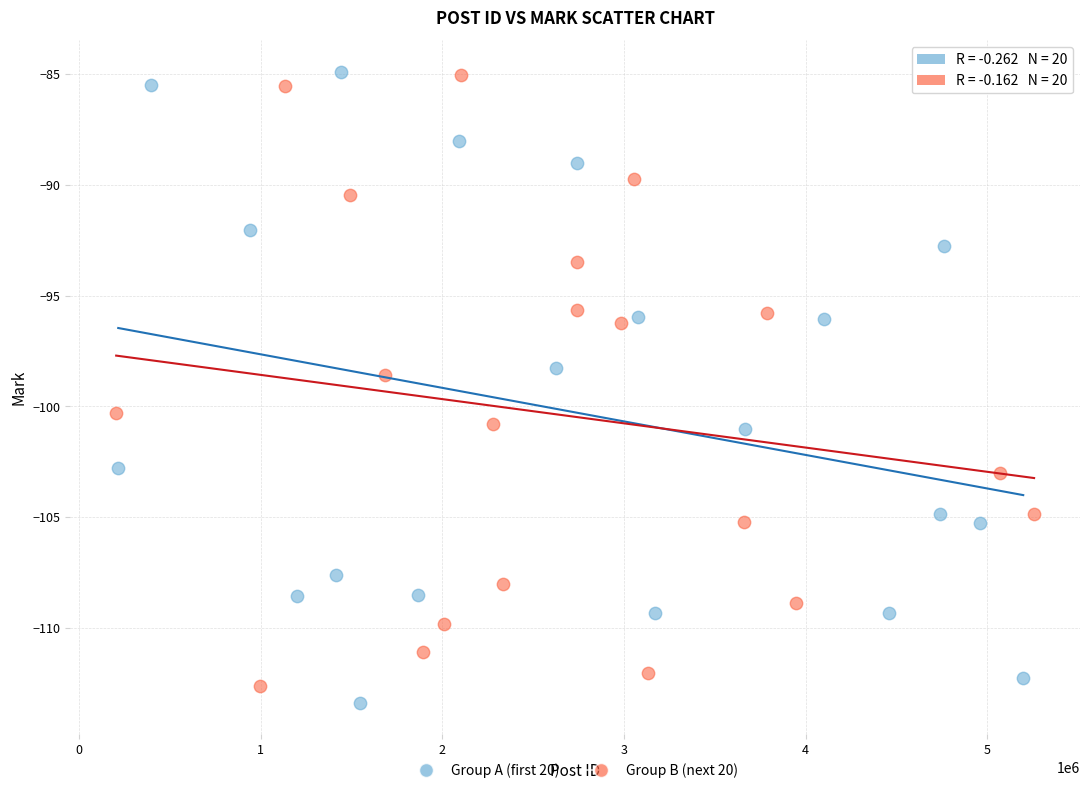

Which series contains the lowest Y value?

Group A (first 20)